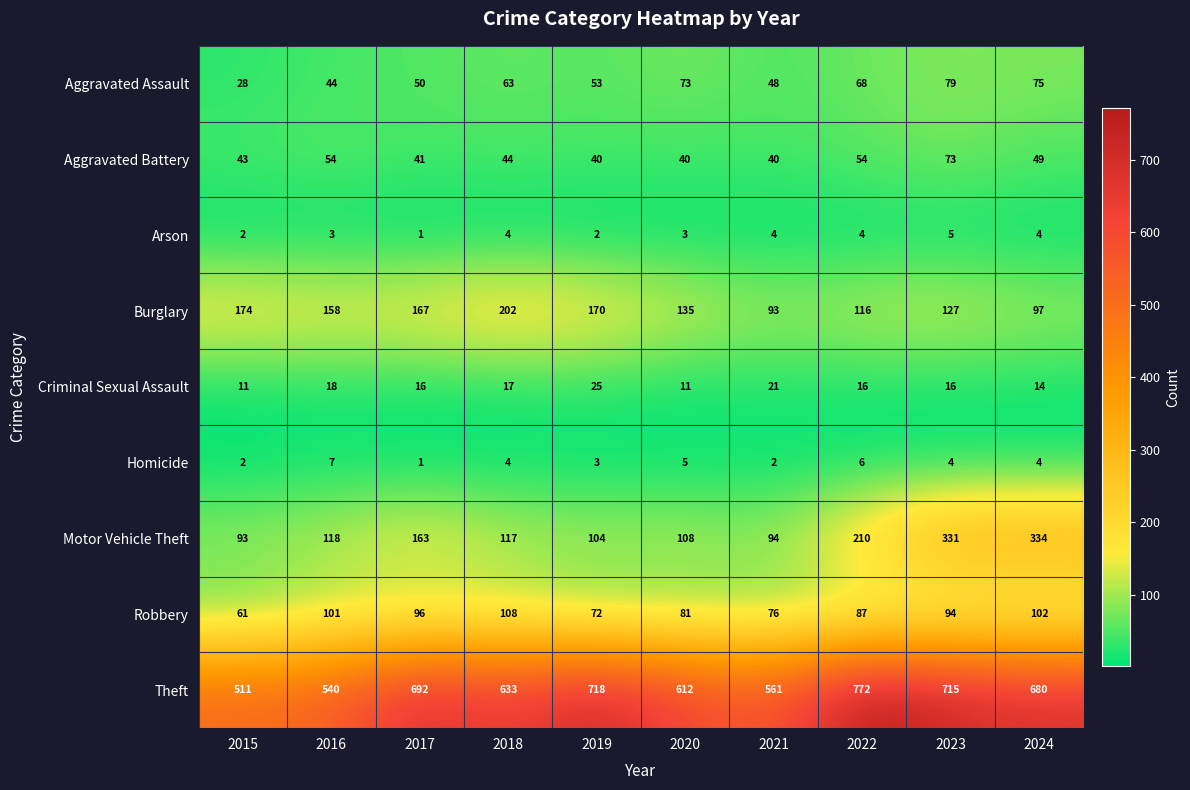

What is the smallest value displayed?

1